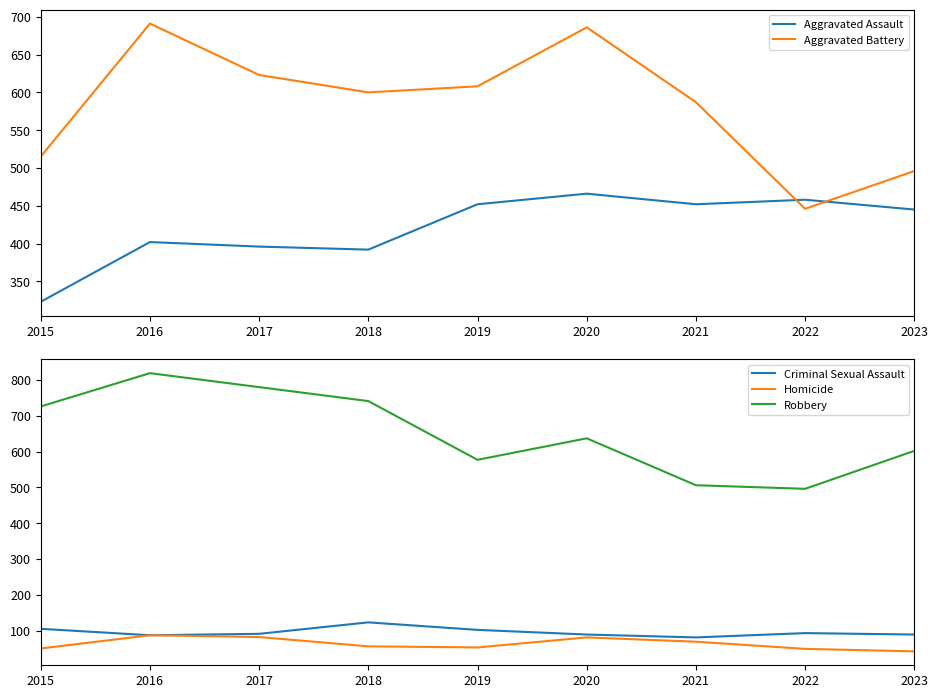

What is the minimum value shown in the chart?

42